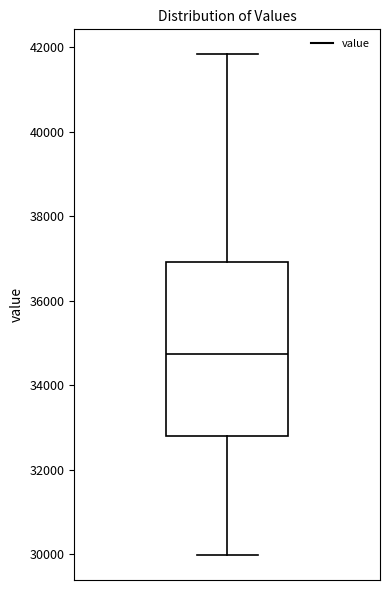

Where does the median line of the box sit on the y-axis? The values are not printed on the chart, so give them approximately, as read against the axis.

34800